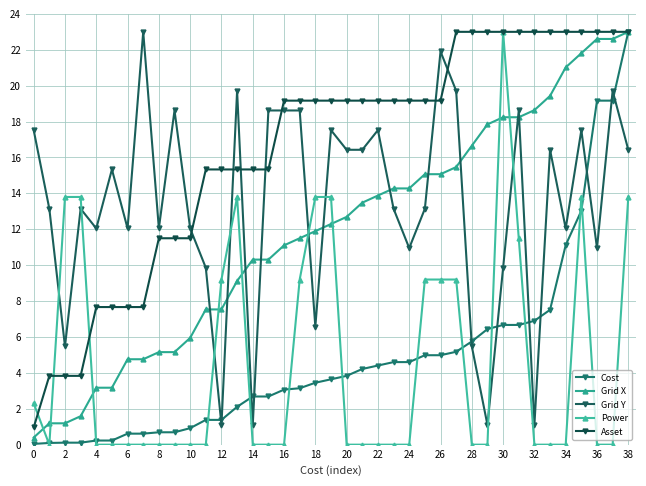

Which category has the highest value across all series?

38